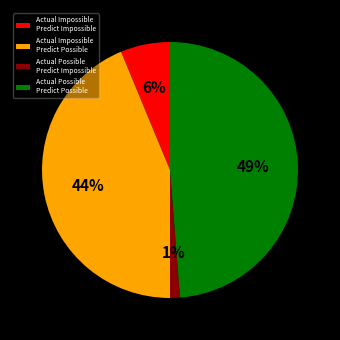

How many segments does this pie chart have?

4